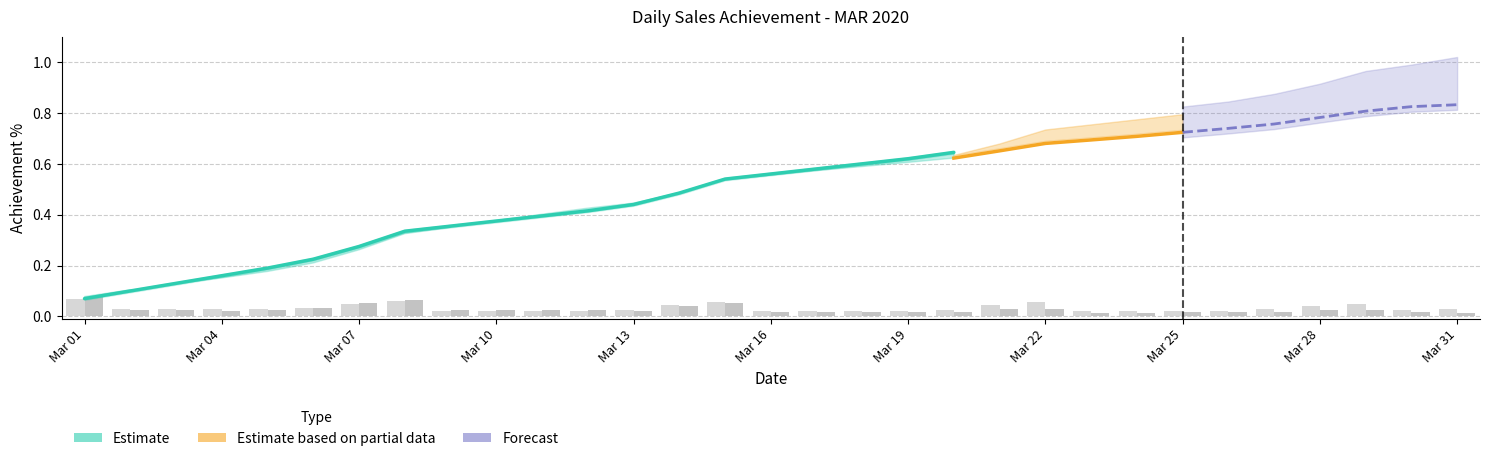

What is the value of the Daily Target % bar at the 8th from the left?

0.1